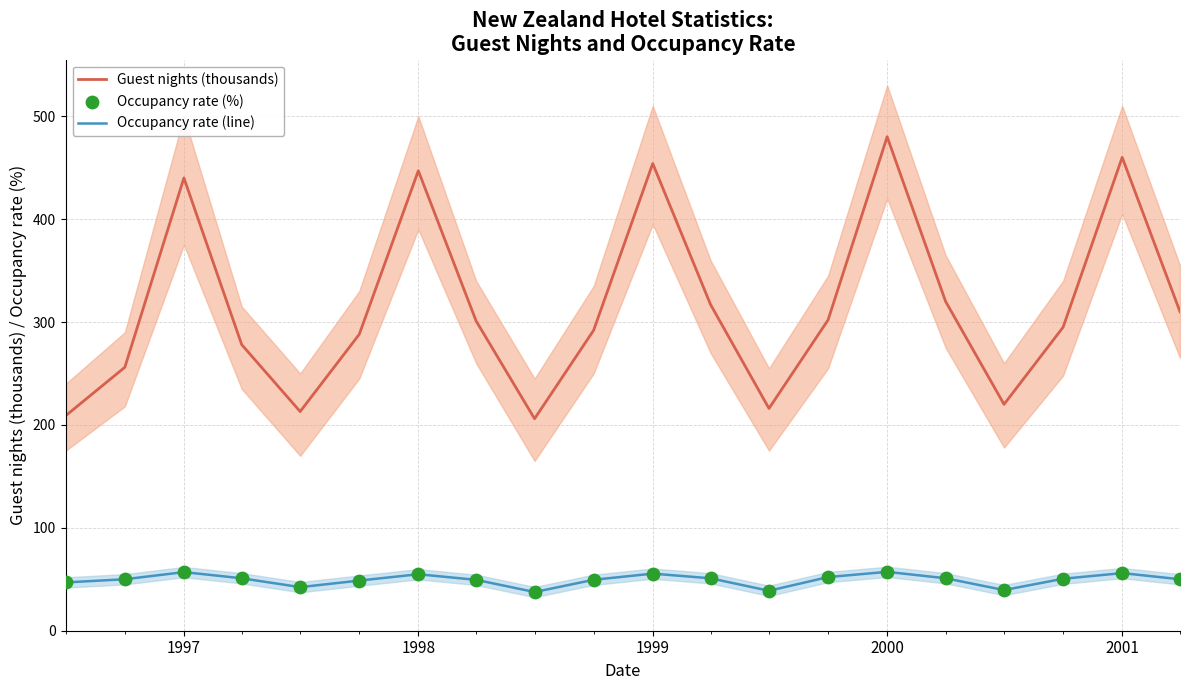

Which series contains the lowest Y value?

Occupancy rate (line)